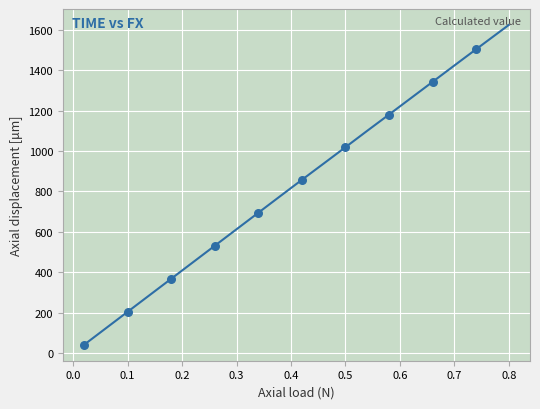

What is the range of X values (max minus min)?

0.7